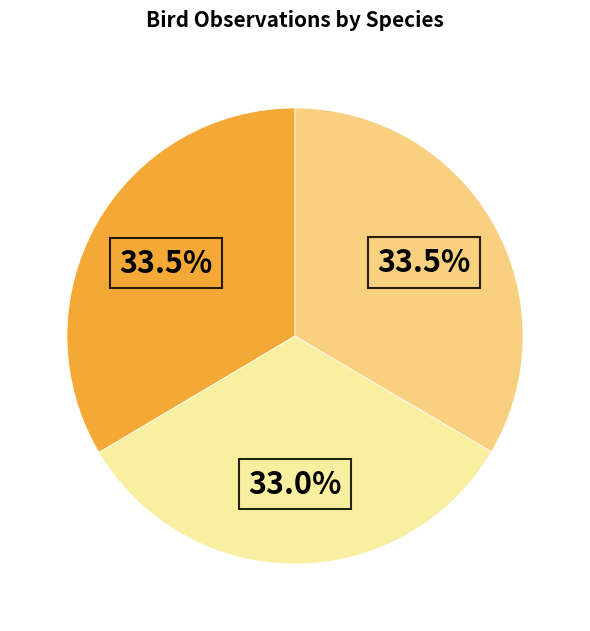

Is there any slice that represents more than half of the pie?

No